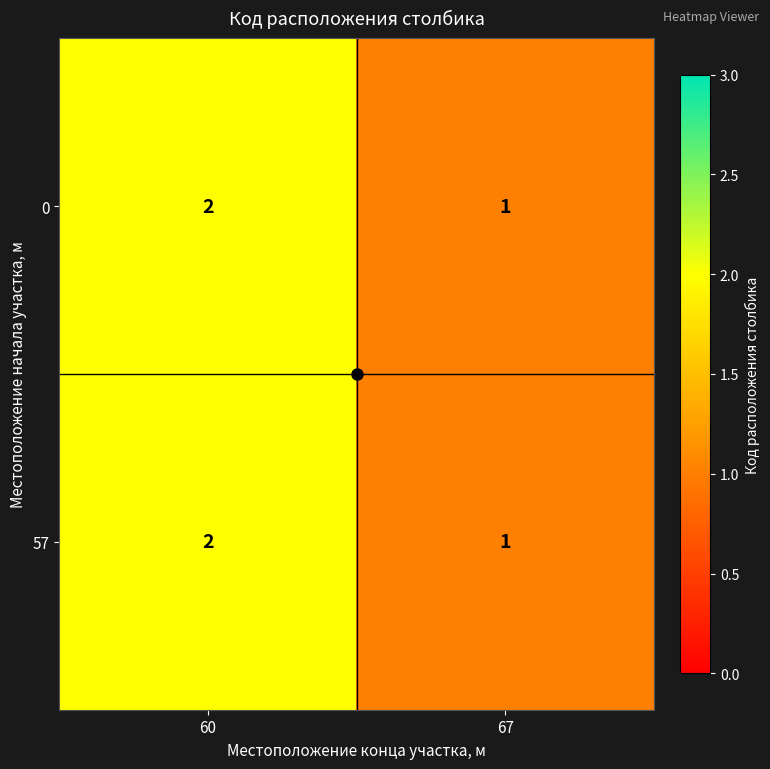

What is the total value across all series at 60?

4